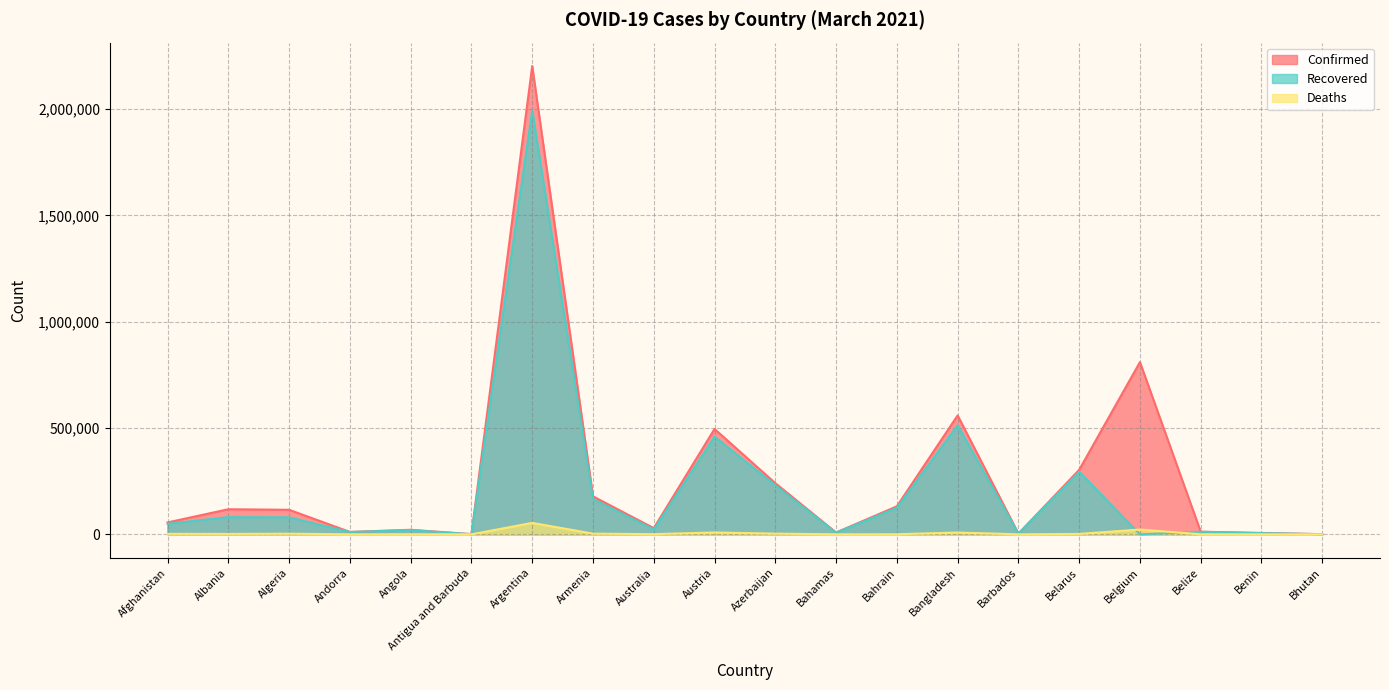

Which category has the highest value across all series?

Argentina